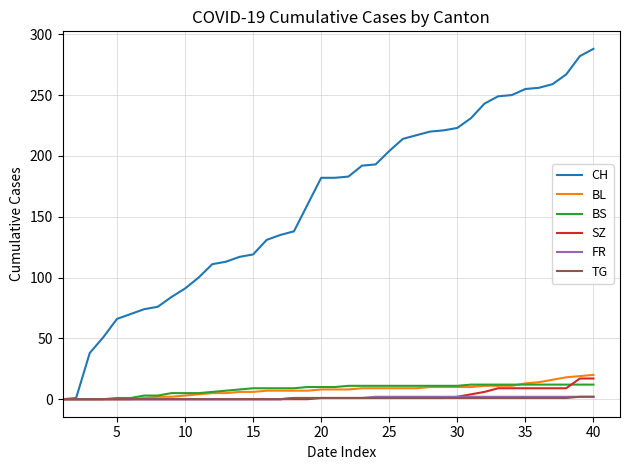

Which series has the widest spread of values?

CH